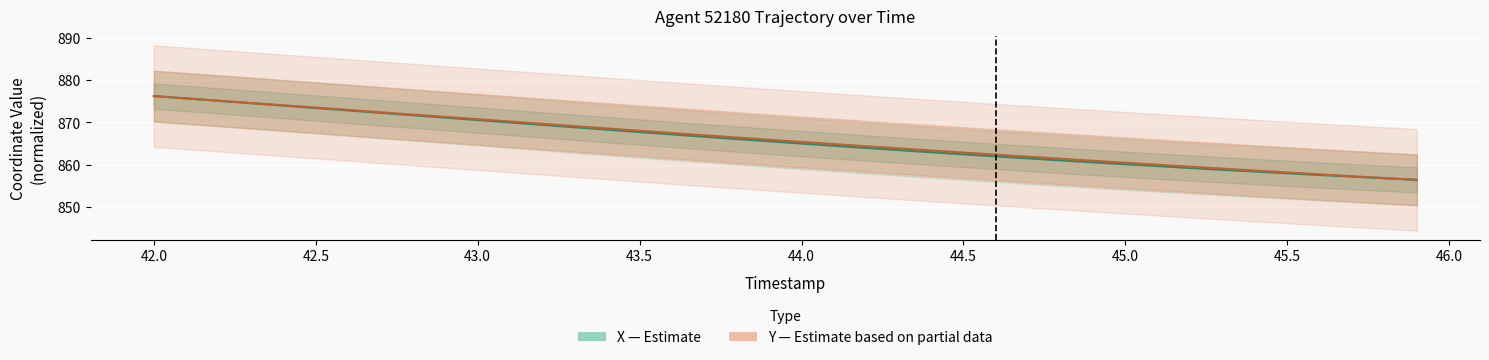

How many lines are shown in the chart?

2